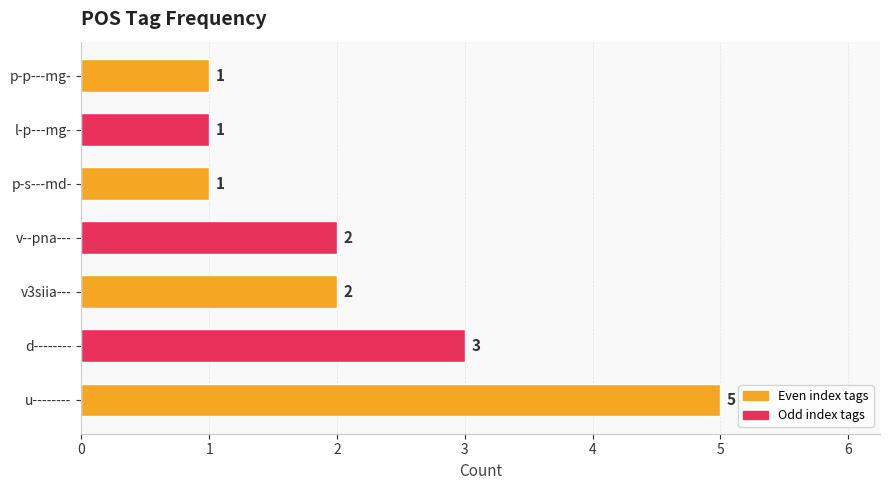

Are the bars horizontal?

Yes